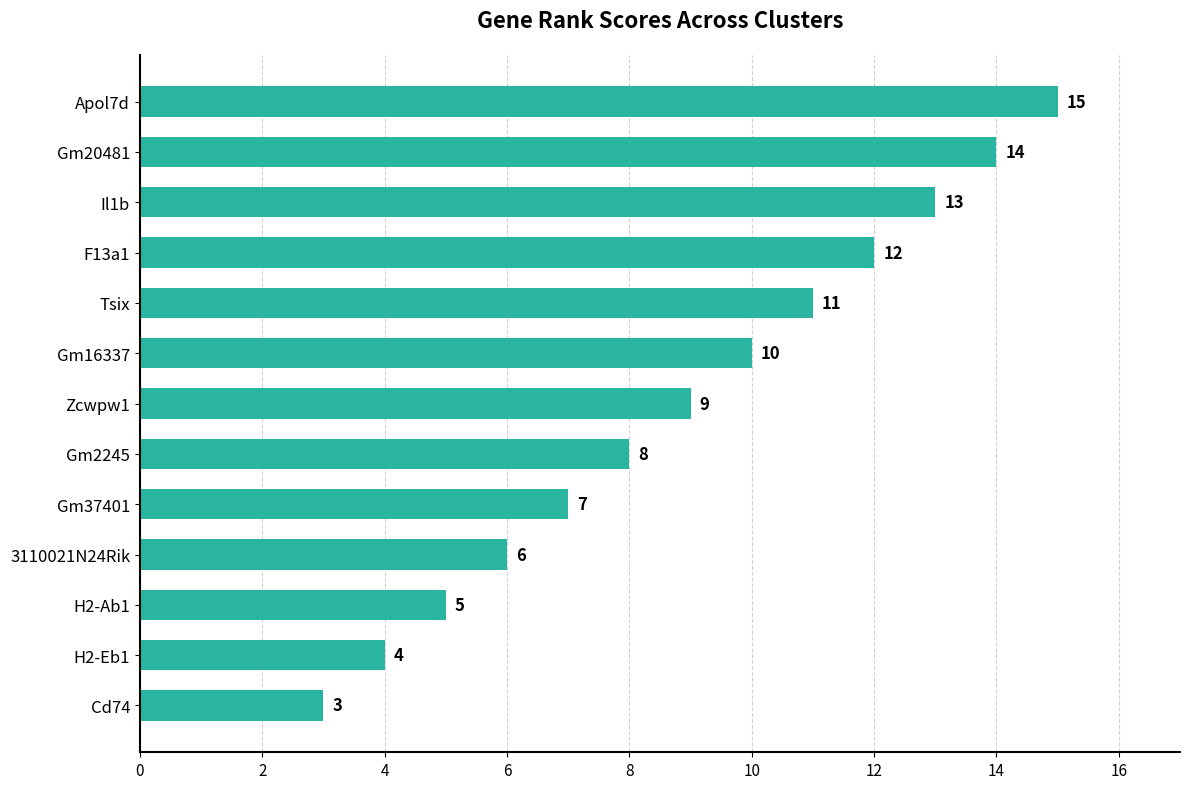

What is the change in value from Gm2245 to H2-Ab1?

-3